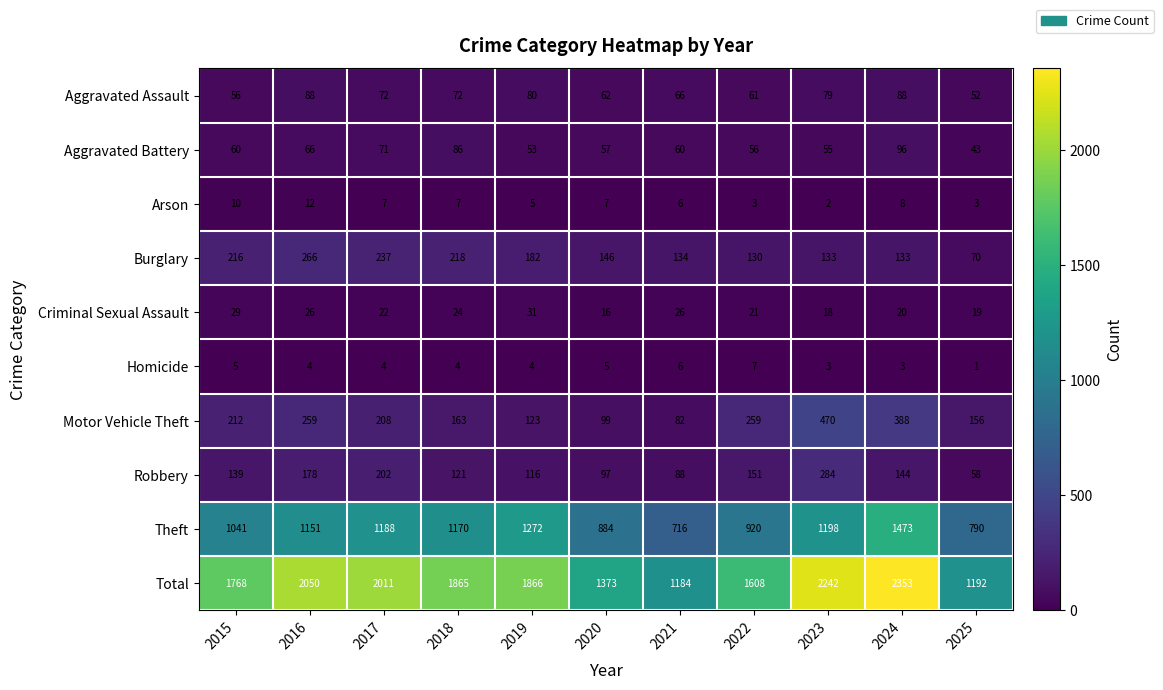

Which series has the widest spread of values?

Total